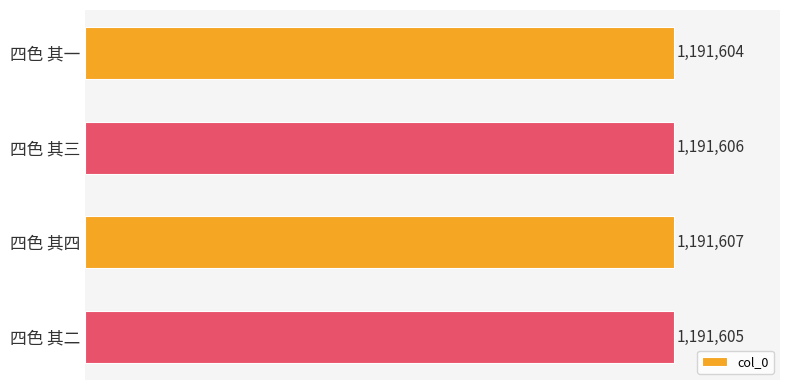

Count the values in the range 1191605 to 1191607.

3